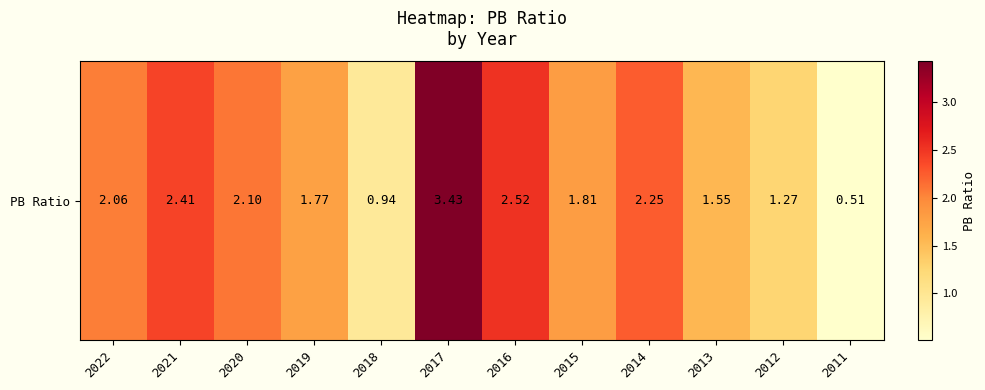

Reading right to left, extract all data points from this chart.

0.5	1.3	1.6	2.2	1.8	2.5	3.4	0.9	1.8	2.1	2.4	2.1